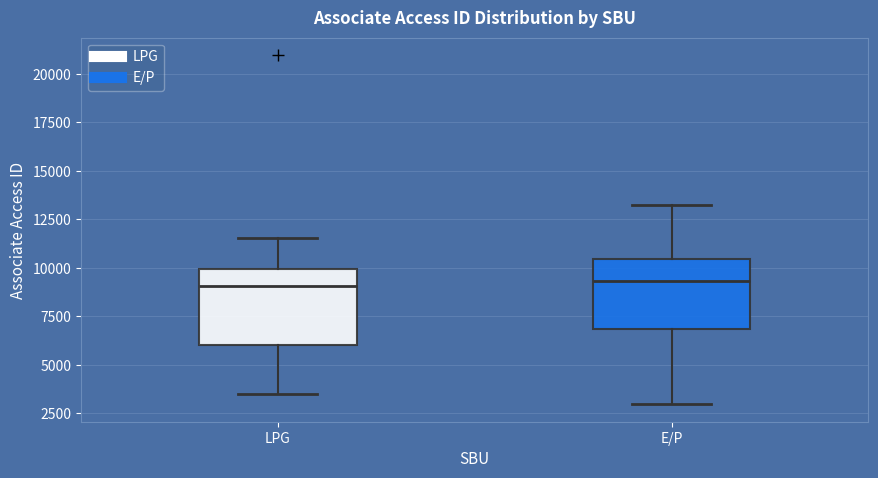

Reading left to right, transcribe this box plot: for each box, give where its median line is, the range the box spans, and where its two whiskers end, as read against the y-axis. The values are not printed on the chart, so give them approximately, as read against the axis.

LPG: median 9000, box 6000 to 10000, whiskers 3500 to 11500
E/P: median 9500, box 7000 to 10500, whiskers 3000 to 13000